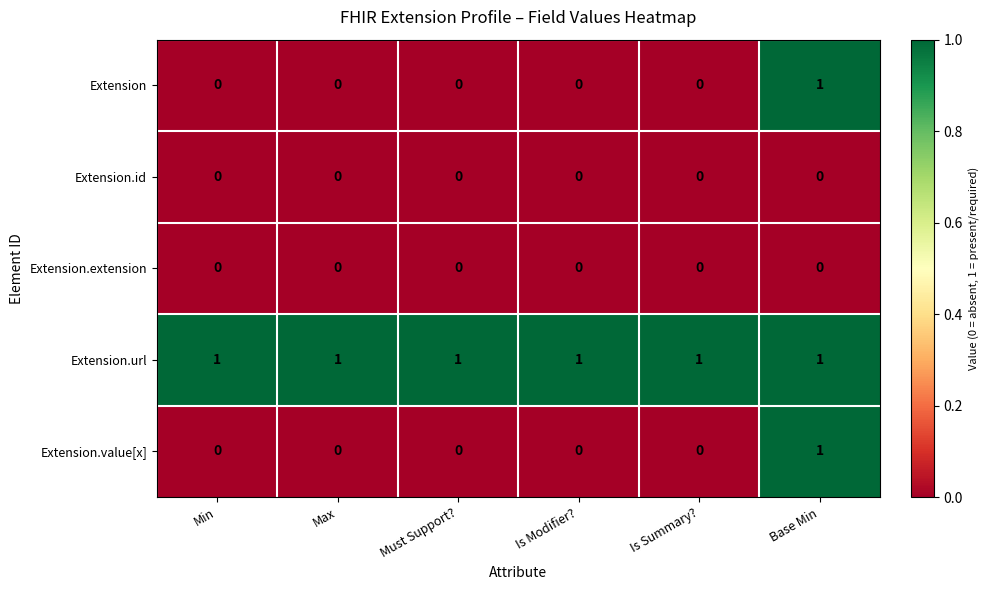

How many data points in Extension.value[x] are above 0?

1